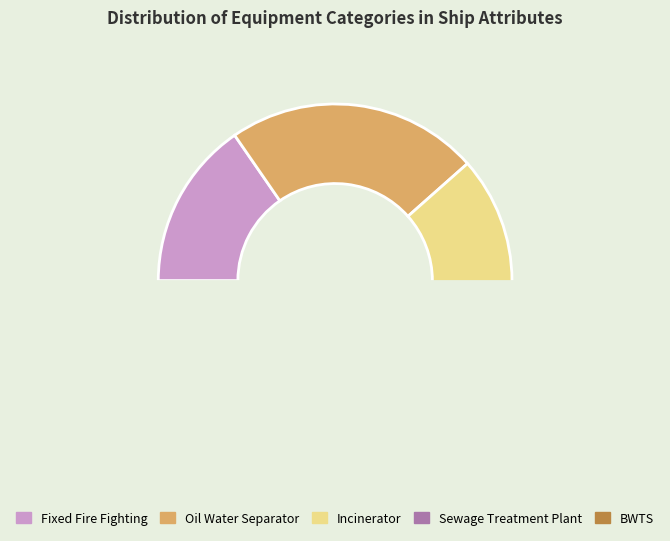

Is the sum of Fixed Fire Fighting and Sewage Treatment Plant greater than half?

No